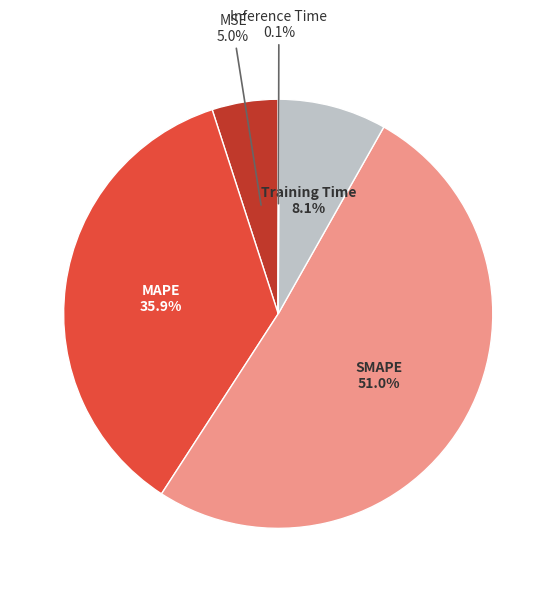

To the nearest percent, what is the difference between the Training Time and SMAPE slice percentages?

43%